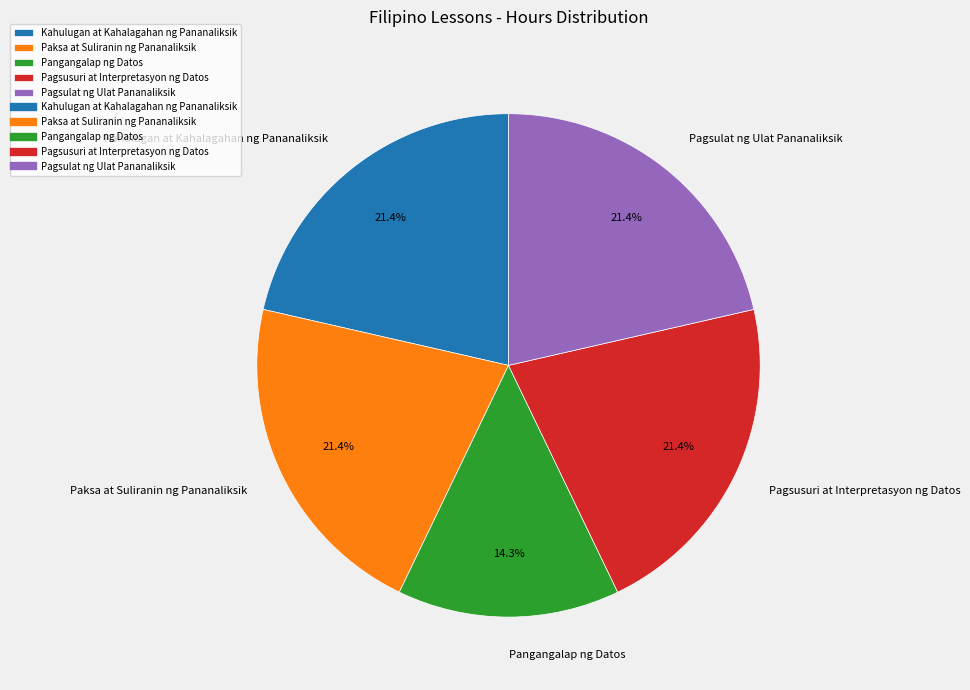

Is there a majority slice in this chart?

No